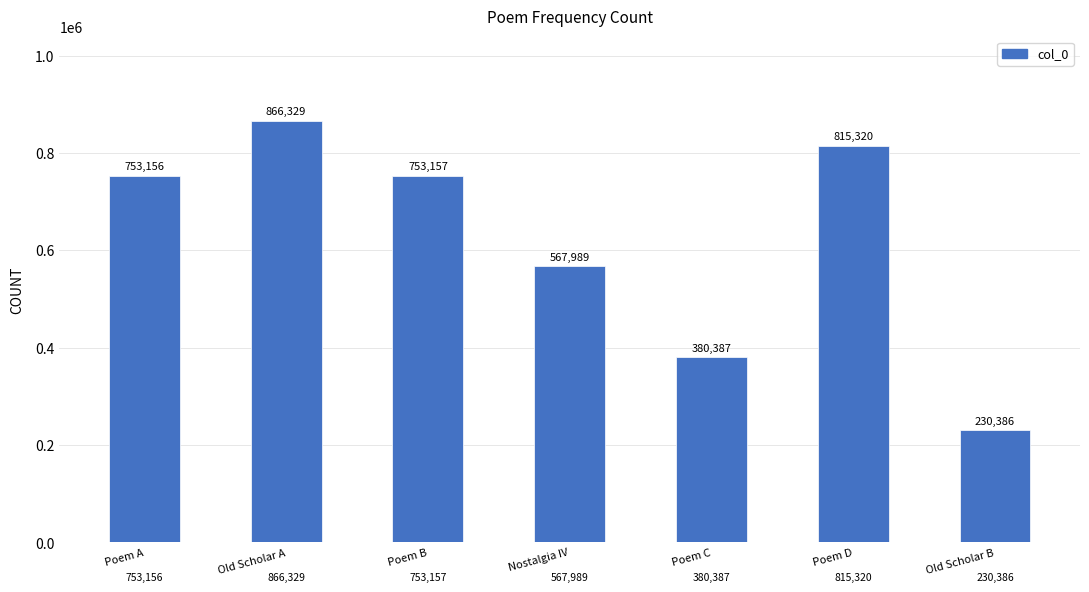

What position from the left is Poem B?

3